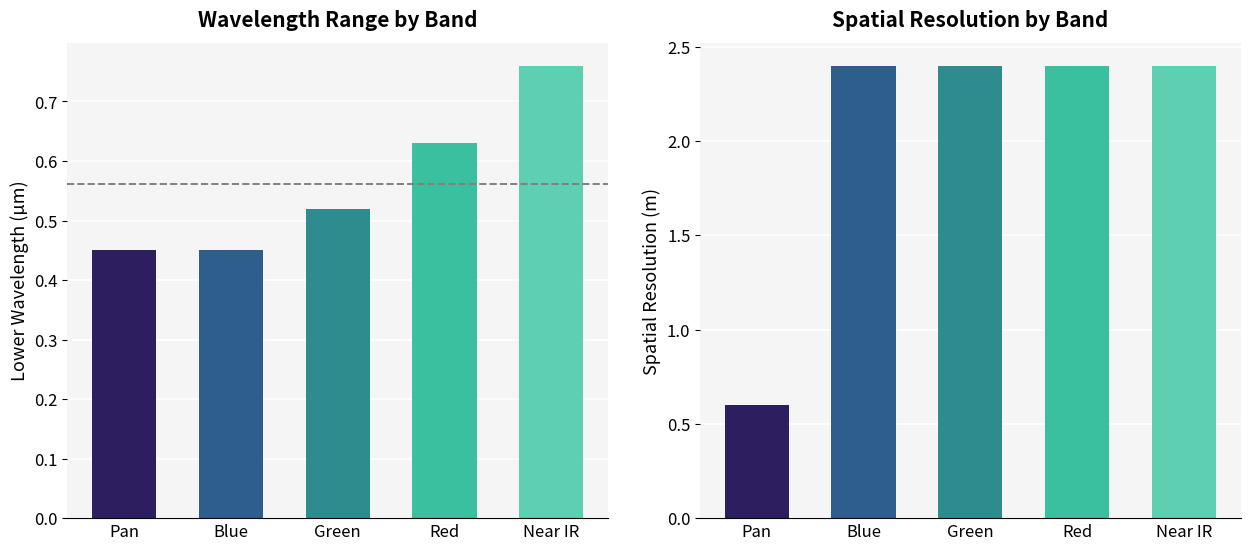

Read the SpatialResolution value at Near IR.

2.4